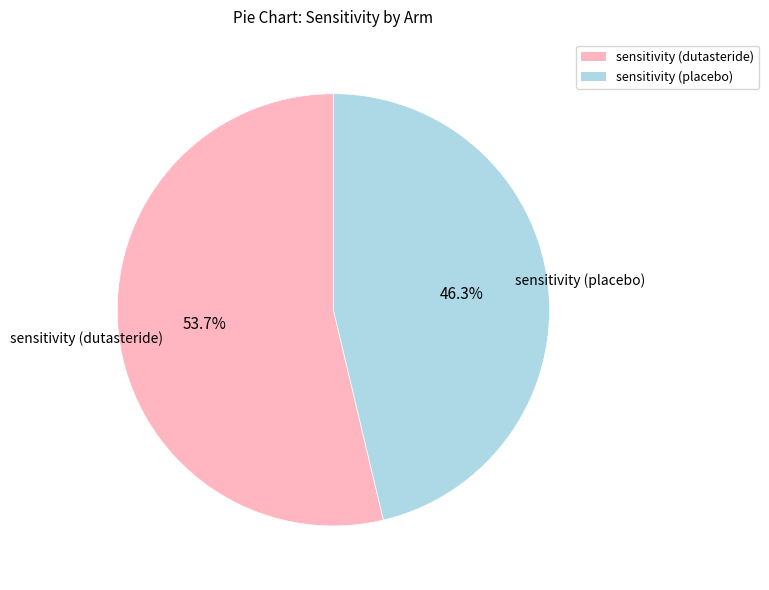

To the nearest percent, what is the combined percentage of sensitivity (placebo) and sensitivity (dutasteride)?

100%